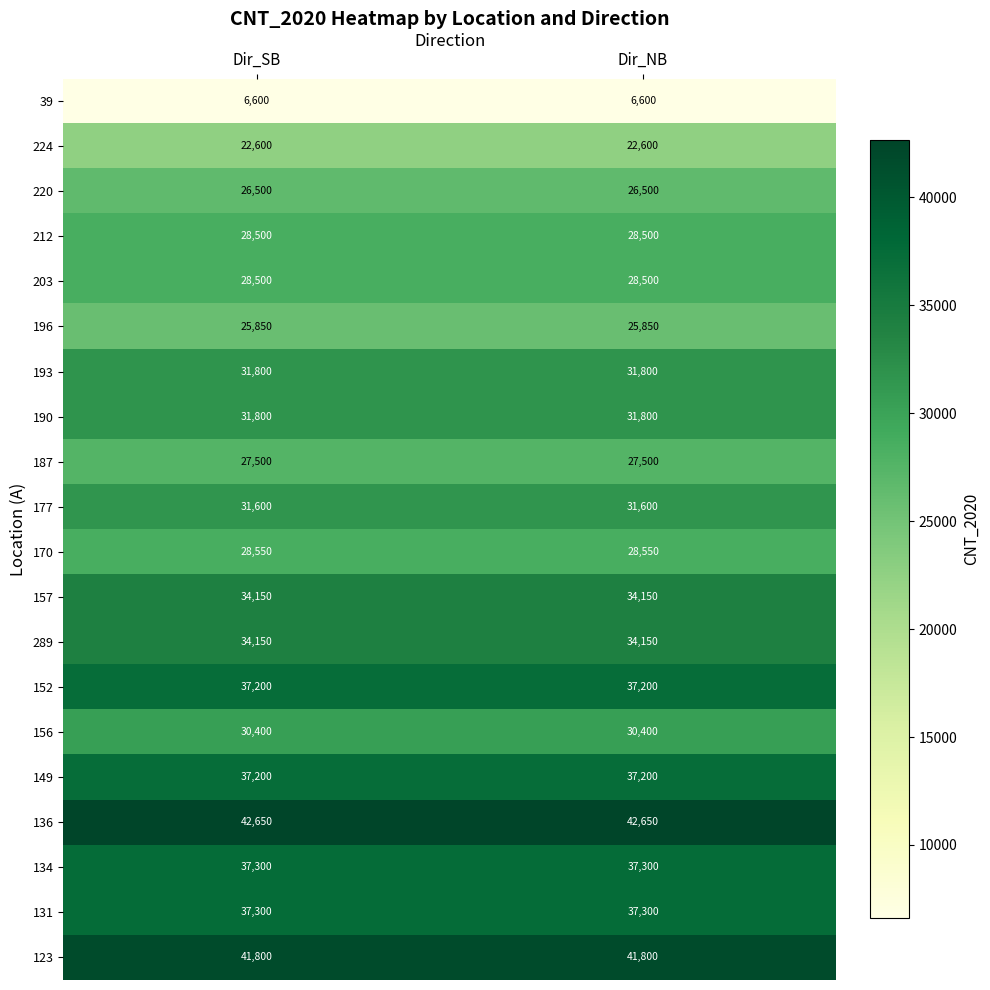

Which series has the largest total across all categories?

136